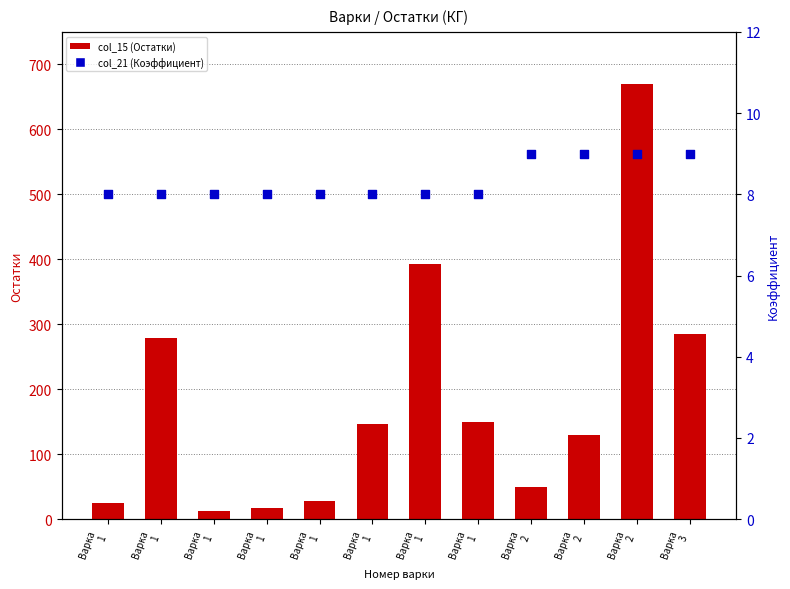

Which series has the largest Y range (max minus min)?

col_15